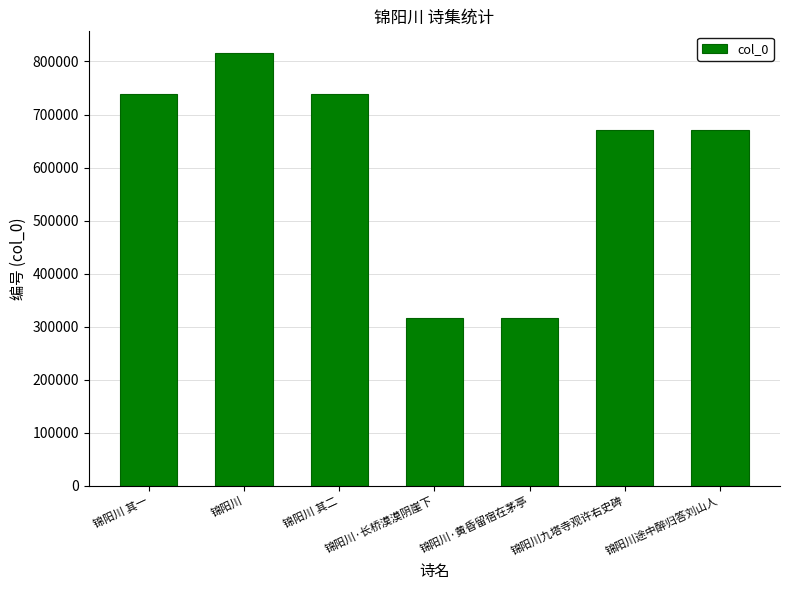

Is it true that the value at 锦阳川·长桥漠漠阴崖下 is 554272?

False